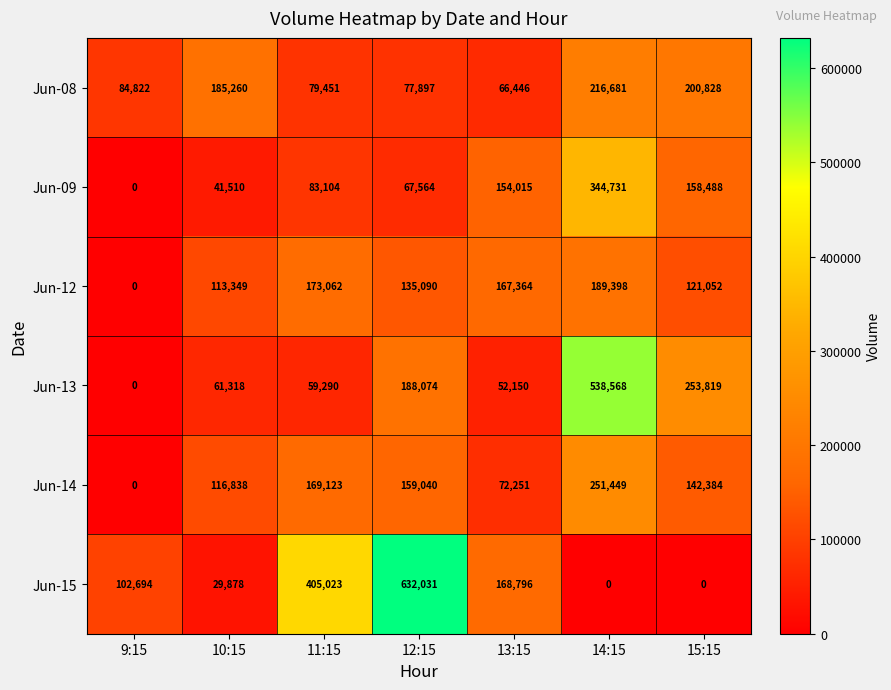

What is the difference between the second highest and second lowest values in the Jun-12 series?

59713